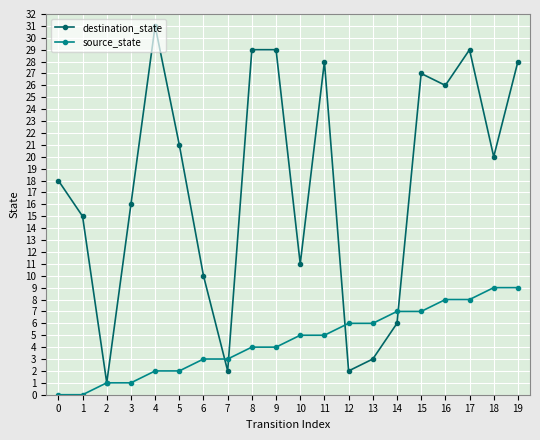

At which category does destination_state reach its first local valley?

2